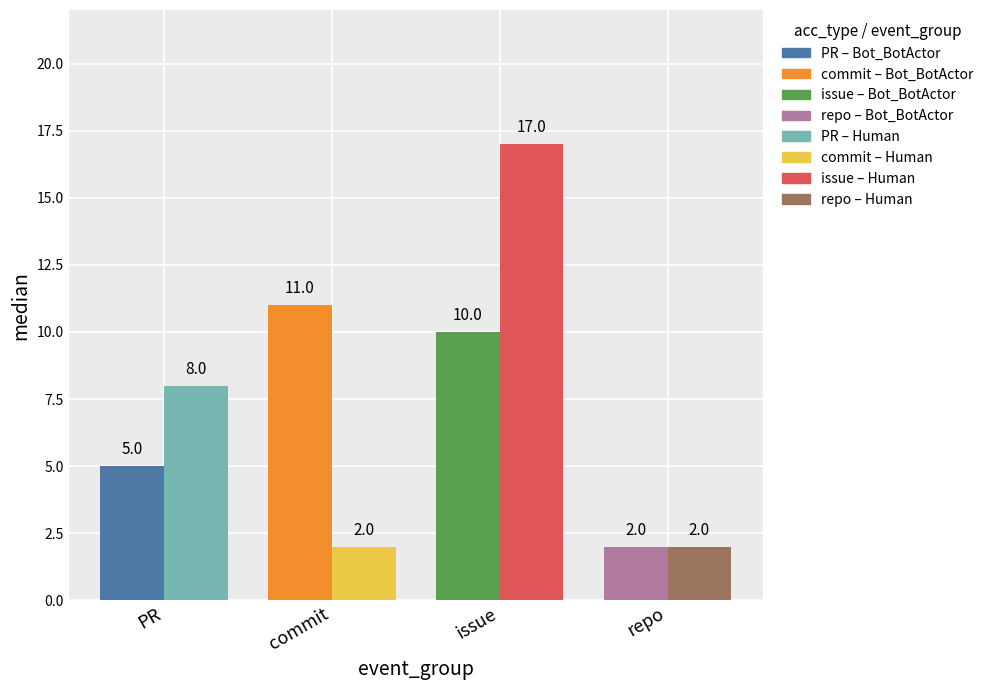

Is it true that Bot_BotActor equals 2 at repo?

True